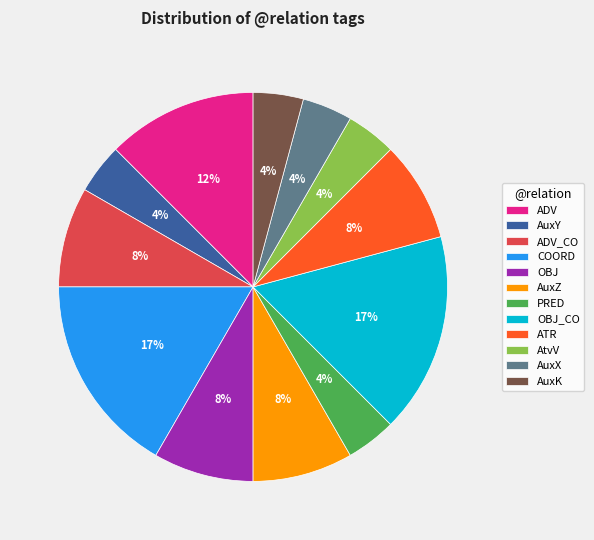

Is PRED the majority of the pie?

No